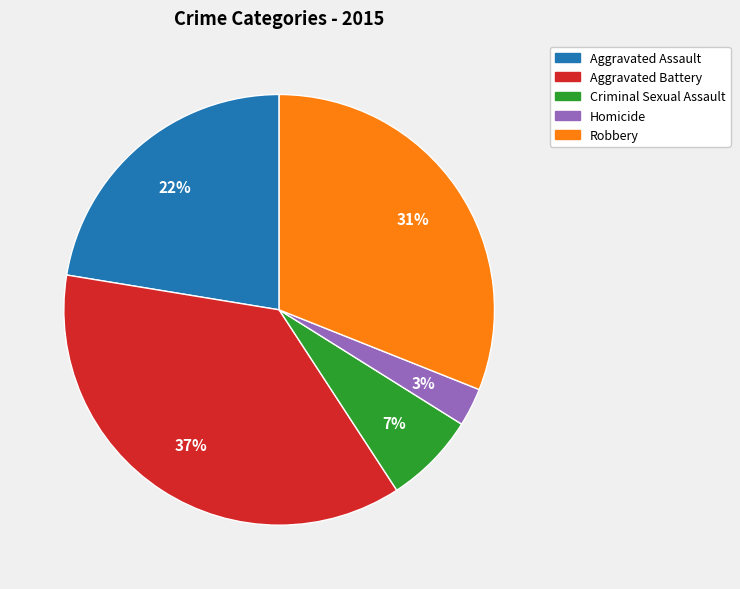

To the nearest percent, what percentage of the pie is Criminal Sexual Assault?

7%